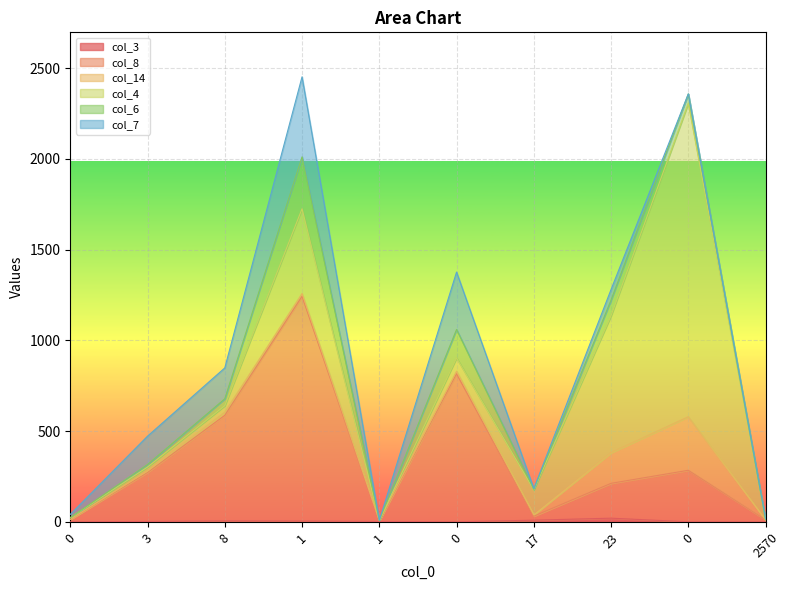

How many interior local valleys does the col_8 series have?

2